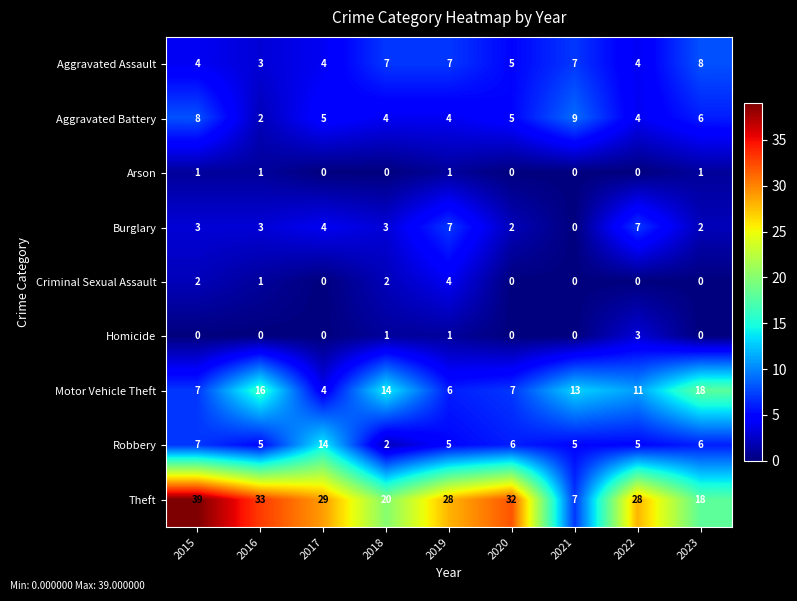

Which series has the widest spread of values?

Theft